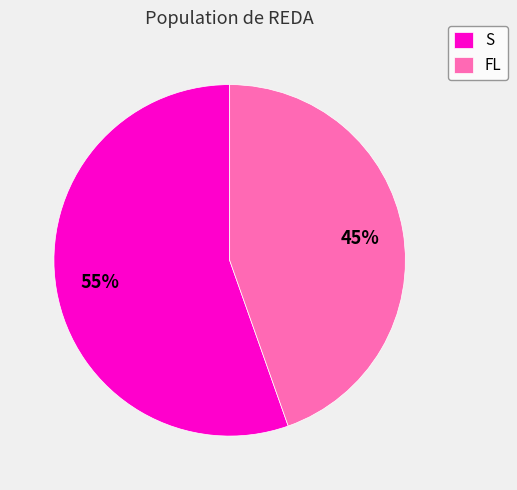

To the nearest percent, what is the average slice percentage?

50%